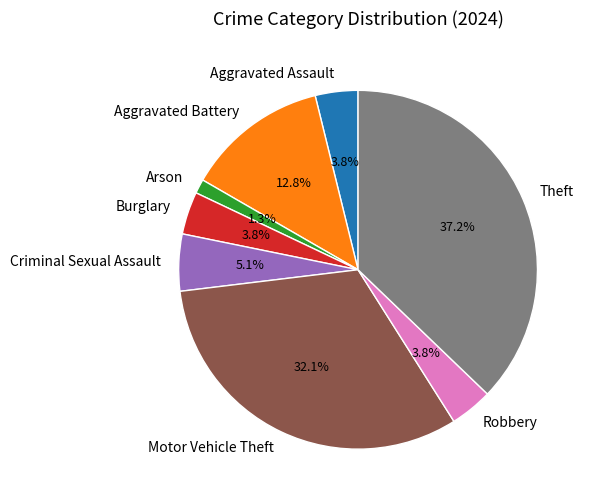

How much of the chart is everything except Motor Vehicle Theft?

67.9%